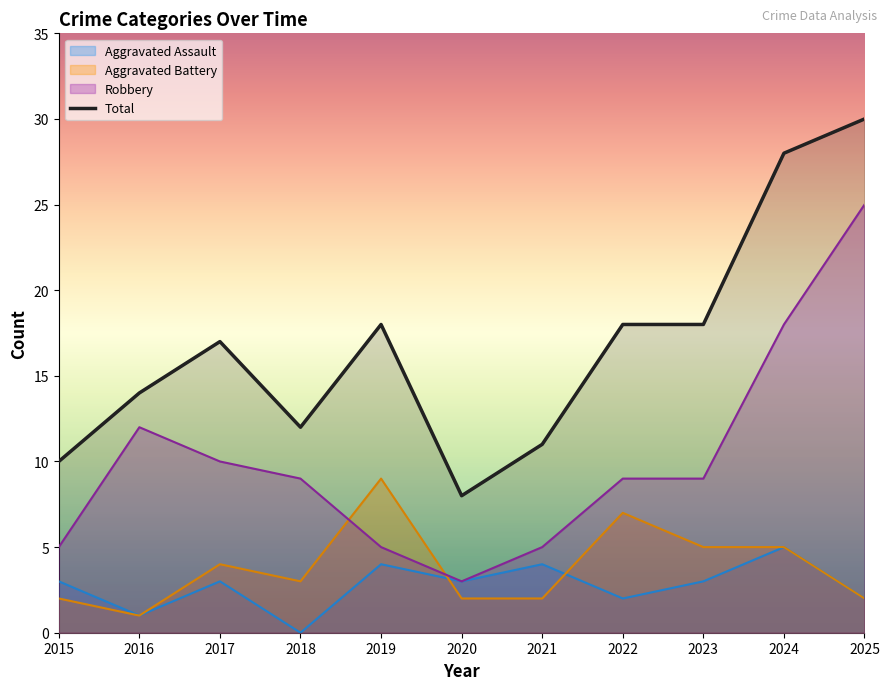

Rank the series at 2018 from highest to lowest value.

Total, Robbery, Aggravated Battery, Aggravated Assault